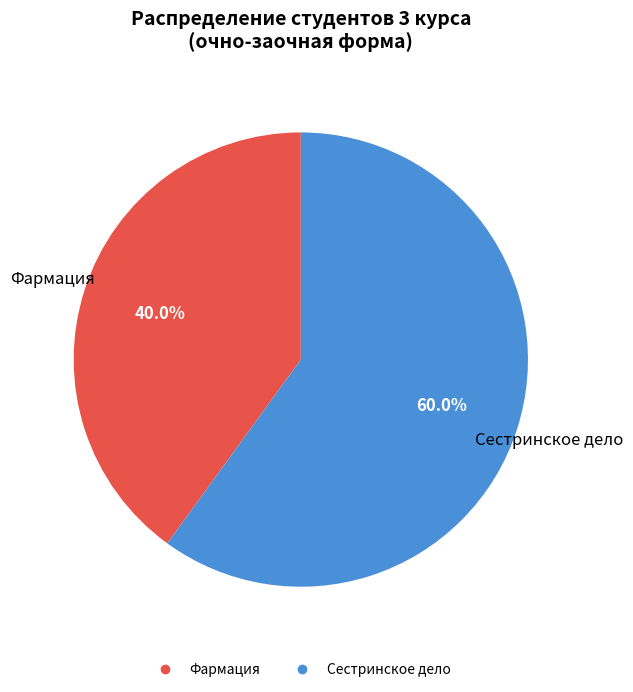

How many slices are in this pie chart?

2